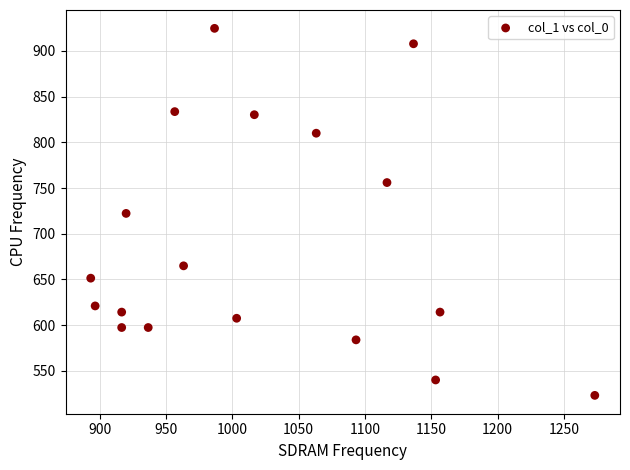

What is the range of Y values (max minus min)?

401.6